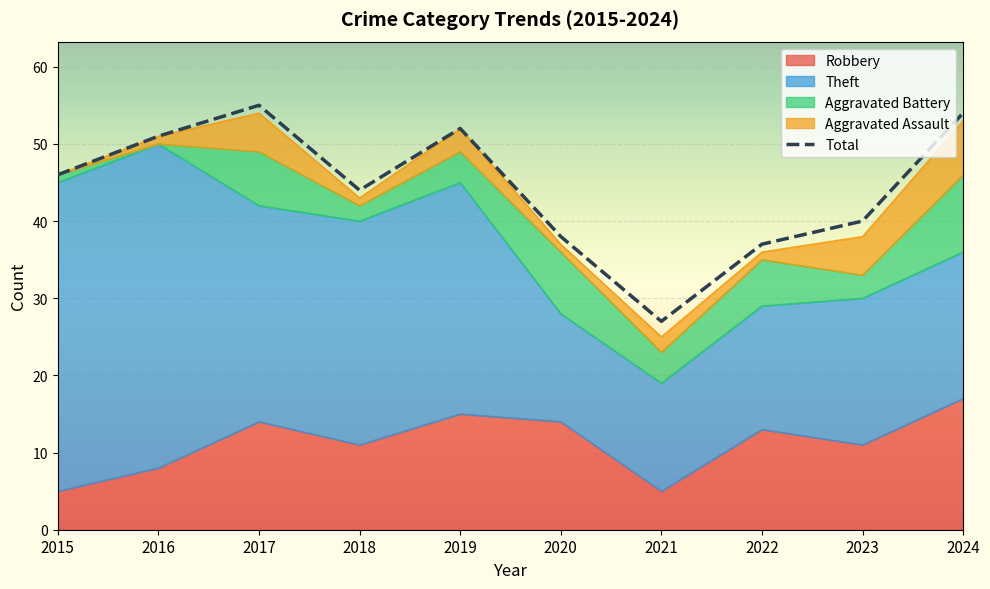

Reading right to left, what are all the values shown in this chart?

54	40	37	27	38	52	44	55	51	46